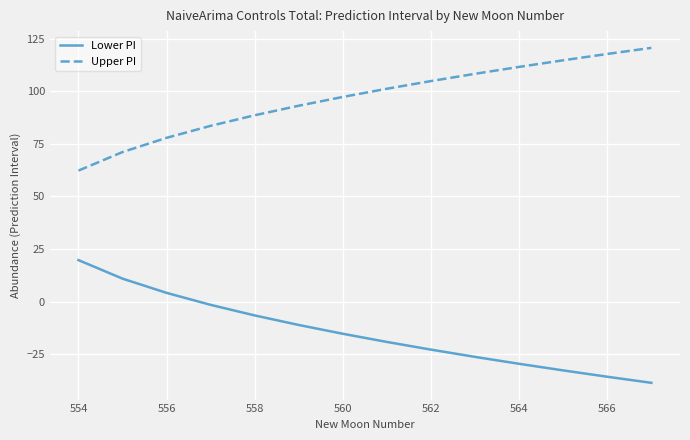

At how many categories does at least one series exceed 65?

13